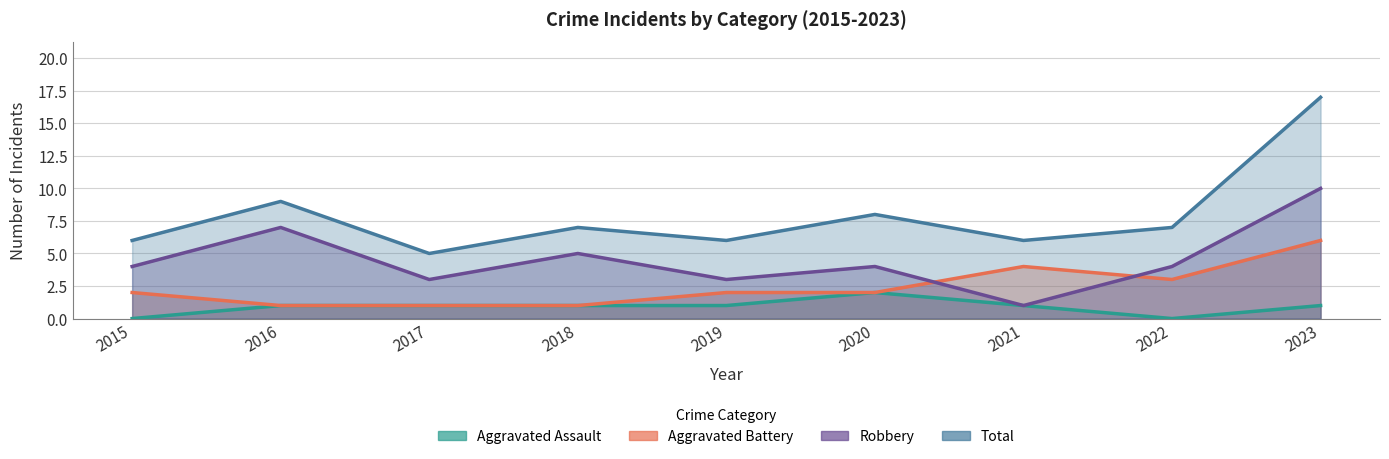

At which category does the chart reach its peak across all series?

2023